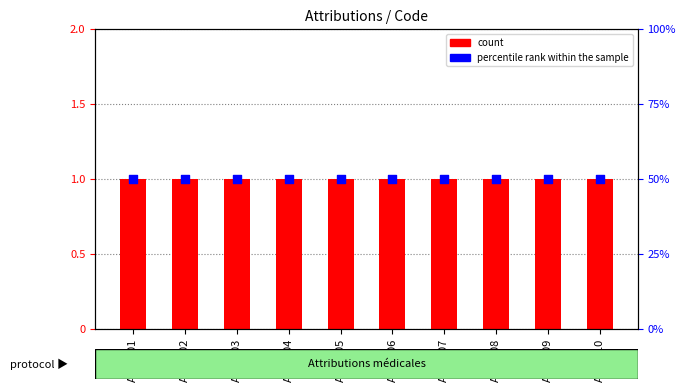

Which series reaches the maximum Y coordinate?

percentile rank within the sample